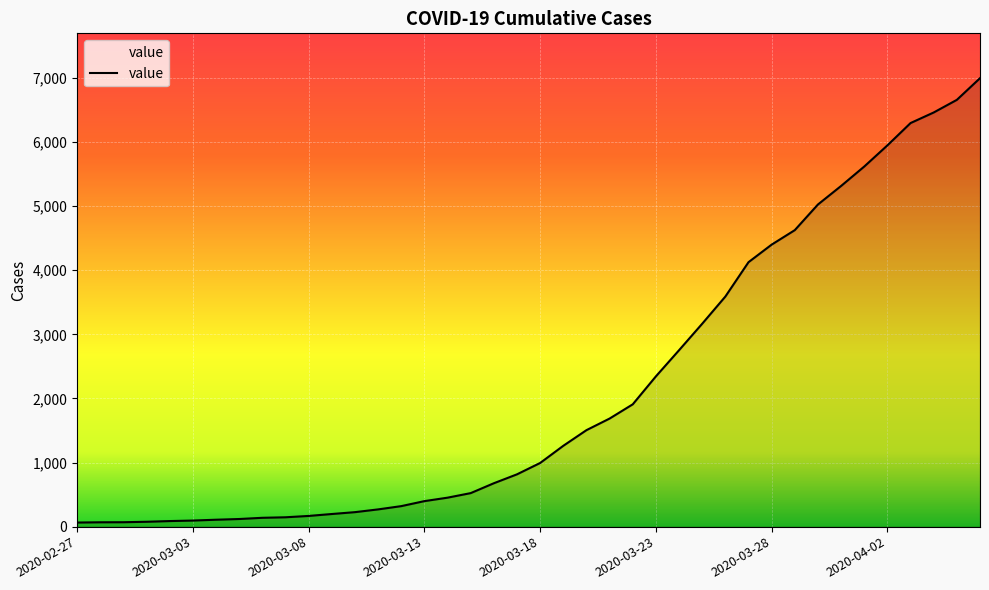

What is the smallest value displayed?

64